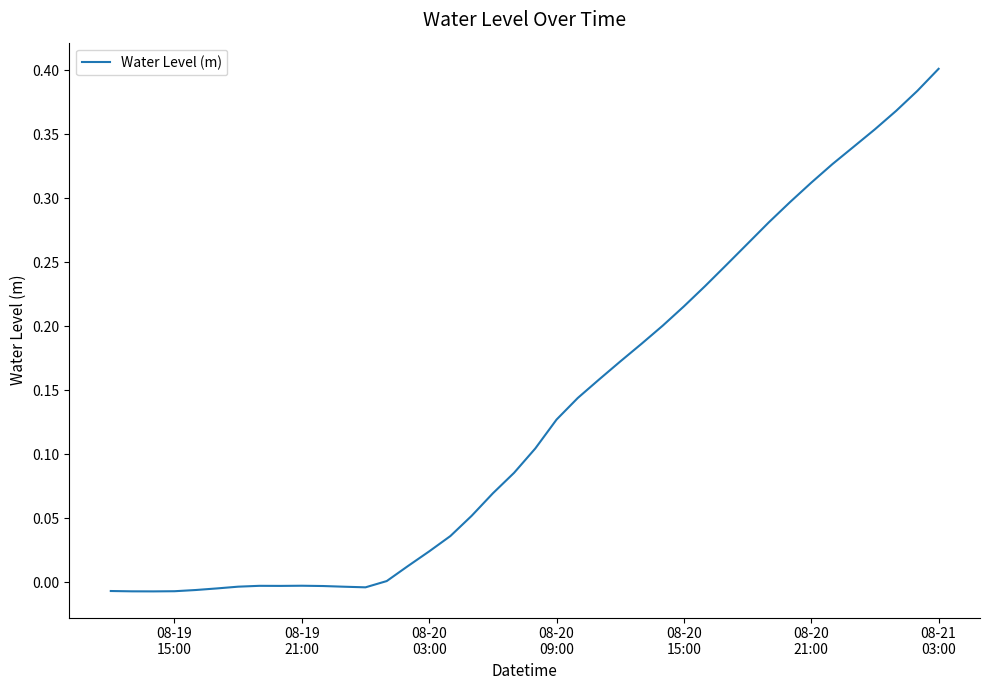

Reading left to right, list all the values displayed in this chart.

-0.0	-0.0	-0.0	-0.0	-0.0	-0.0	-0.0	-0.0	-0.0	-0.0	-0.0	-0.0	-0.0	0.0	0.0	0.0	0.0	0.1	0.1	0.1	0.1	0.1	0.1	0.2	0.2	0.2	0.2	0.2	0.2	0.2	0.3	0.3	0.3	0.3	0.3	0.3	0.4	0.4	0.4	0.4